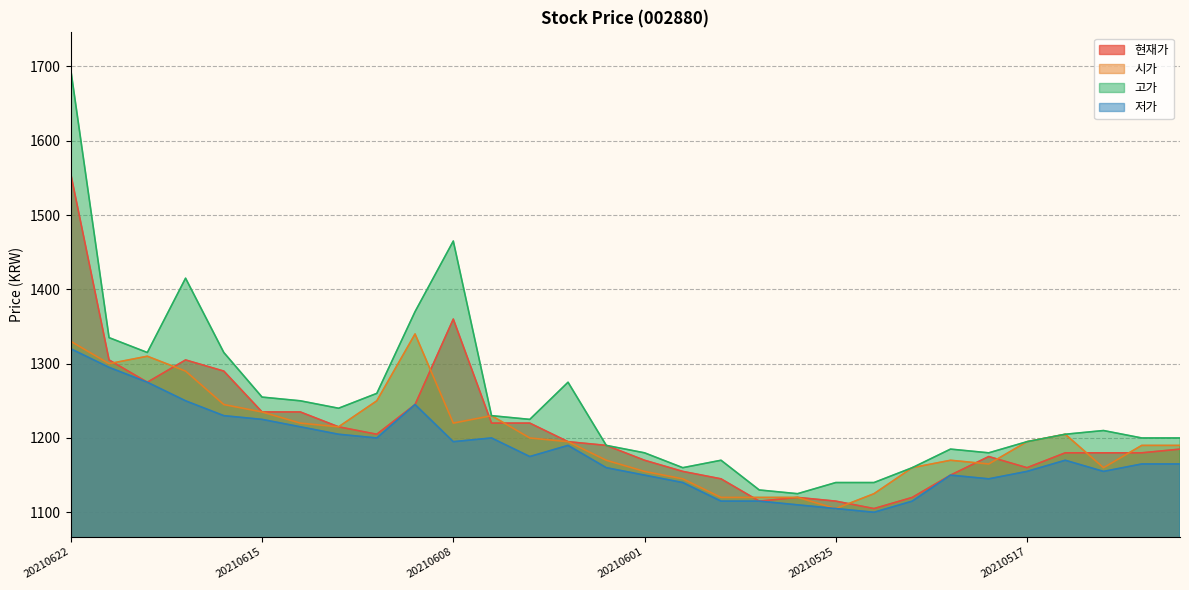

At 20210517, list the series in order from smallest to largest.

저가, 현재가, 시가, 고가